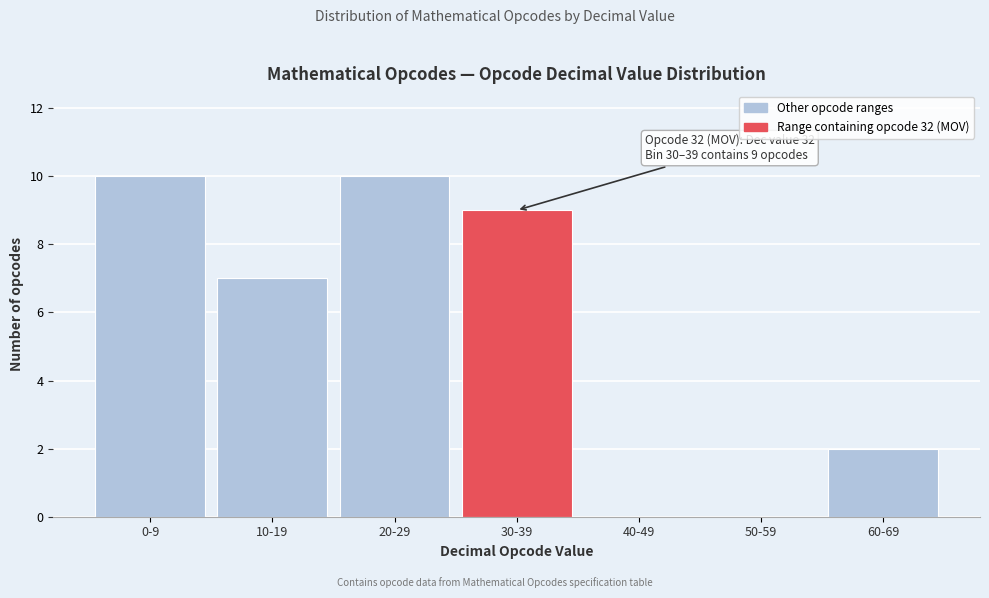

Reading left to right, extract all data points from this chart.

0-9=10	10-19=7	20-29=10	30-39=9	40-49=0	50-59=0	60-69=2